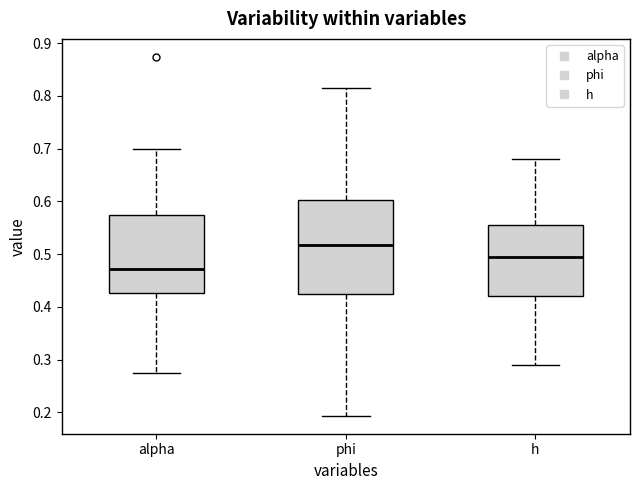

Which box is the tallest, from its lower edge to its upper edge?

phi